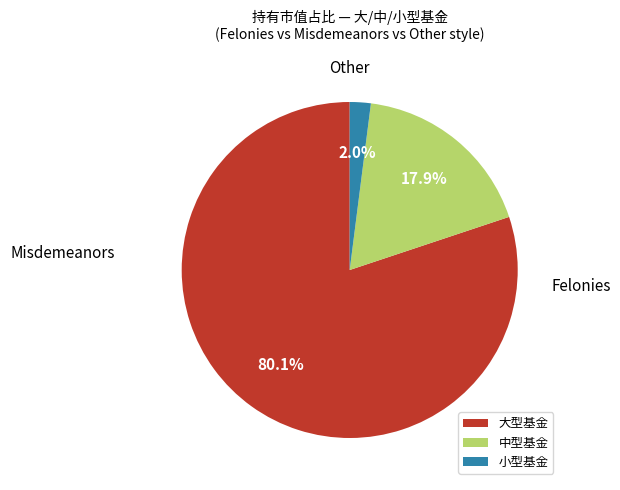

Count the number of slices in the pie.

3